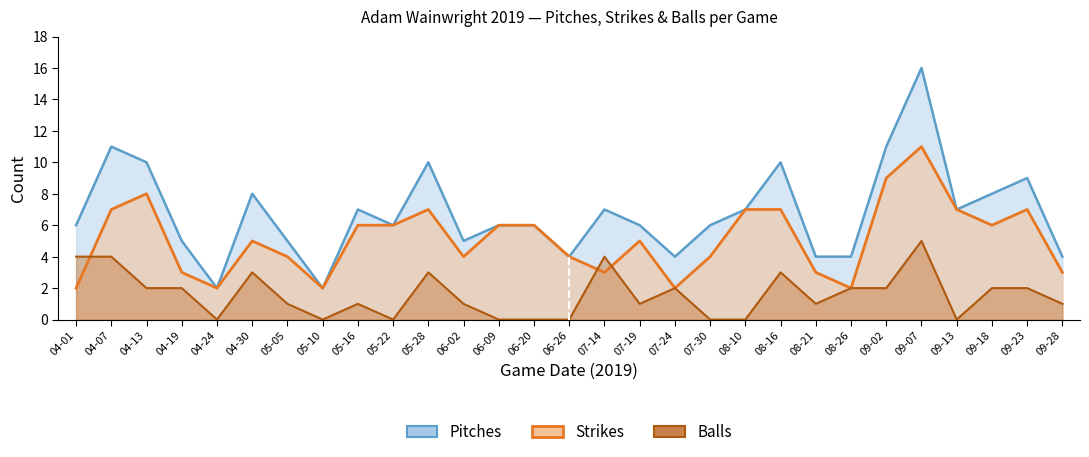

What is the average value of the Balls series?

2